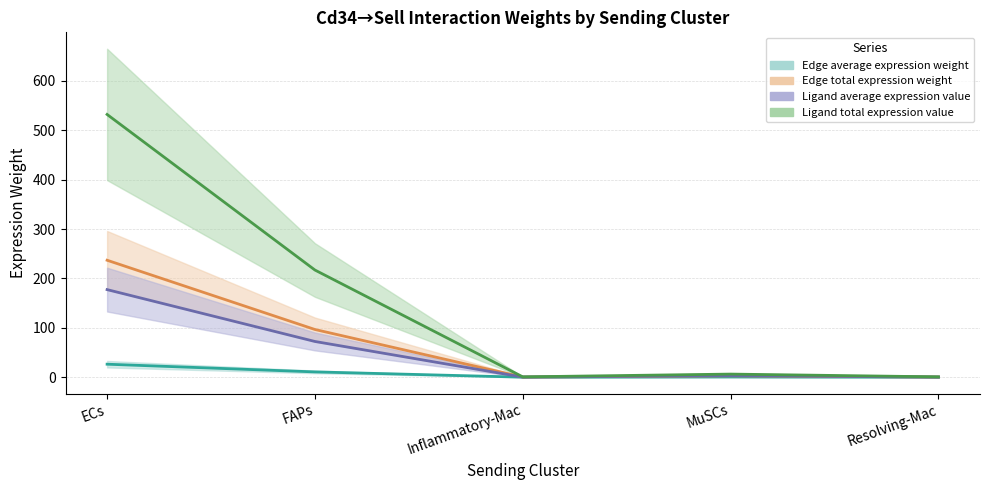

What is the greatest value displayed?

532.0